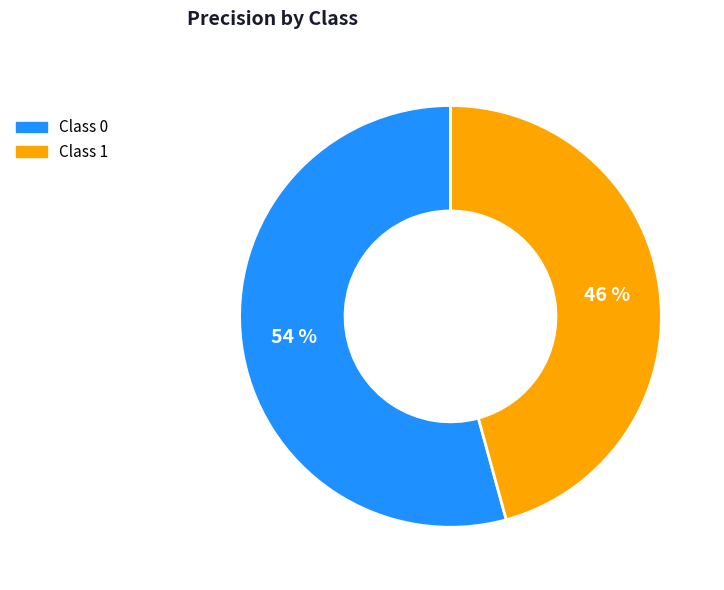

Count the number of slices in the pie.

2